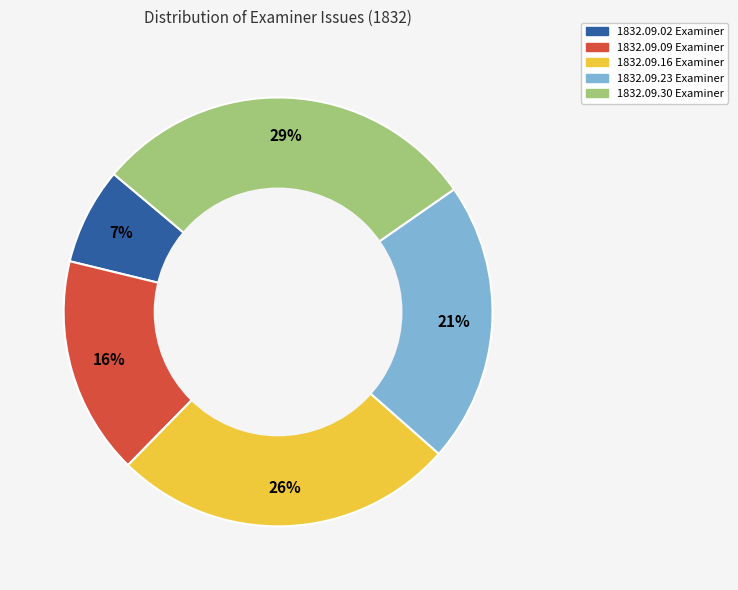

To the nearest percent, what is the difference between the largest and smallest slice percentages?

22%